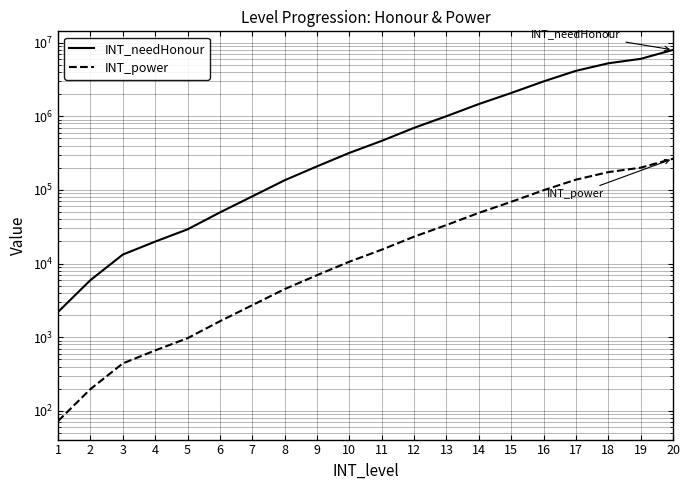

True or false: INT_power and INT_needHonour cross at least once.

False